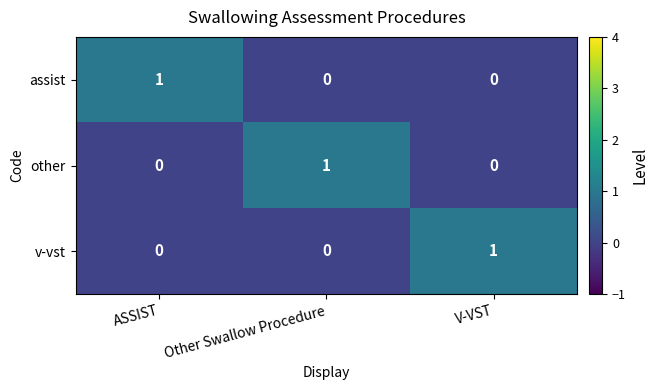

How many series are shown in this chart?

3